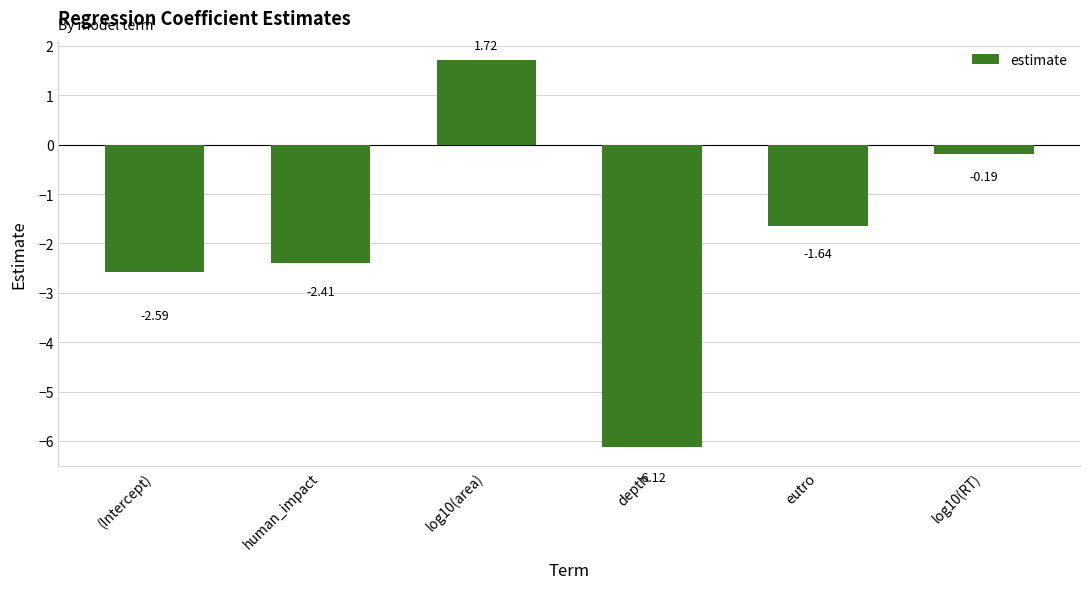

What is the value of the 4th bar from the left?

-6.1